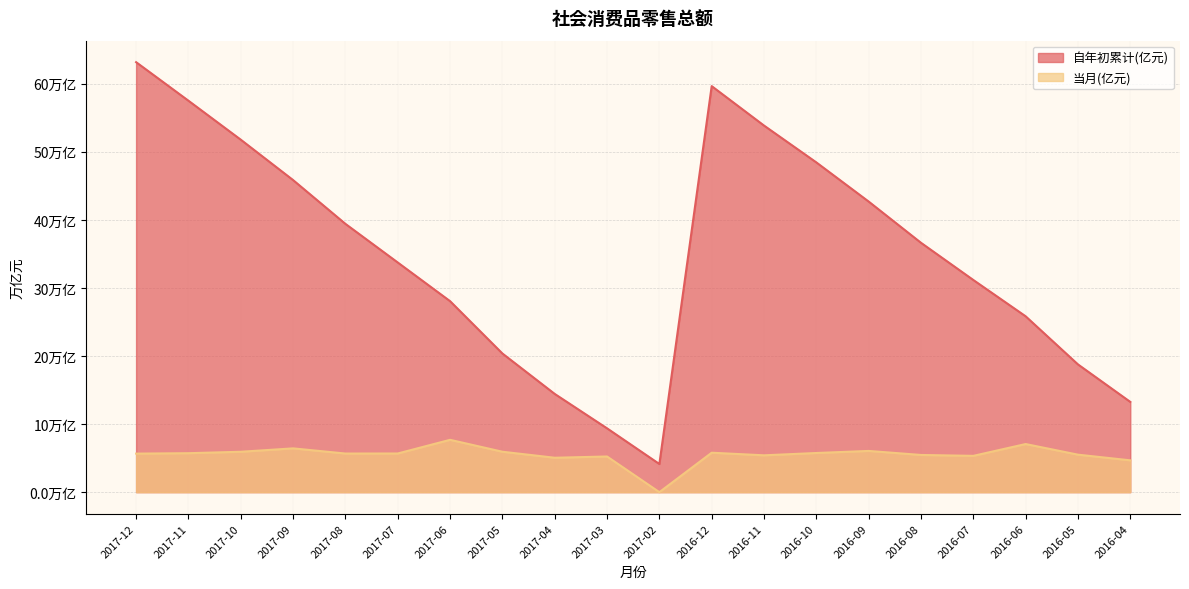

In 当月(亿元), how many points are higher than both neighbors (excluding endpoints)?

6